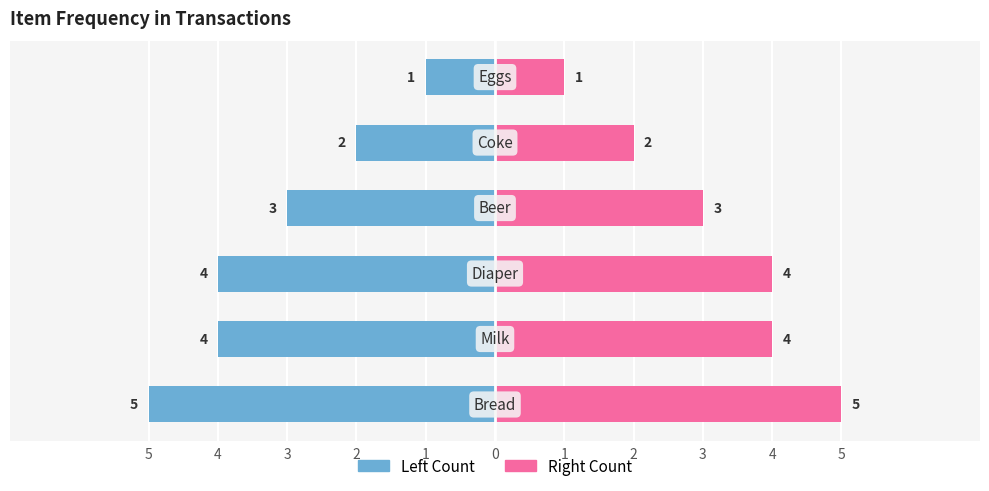

Which has a higher value, 5 or 2?

2